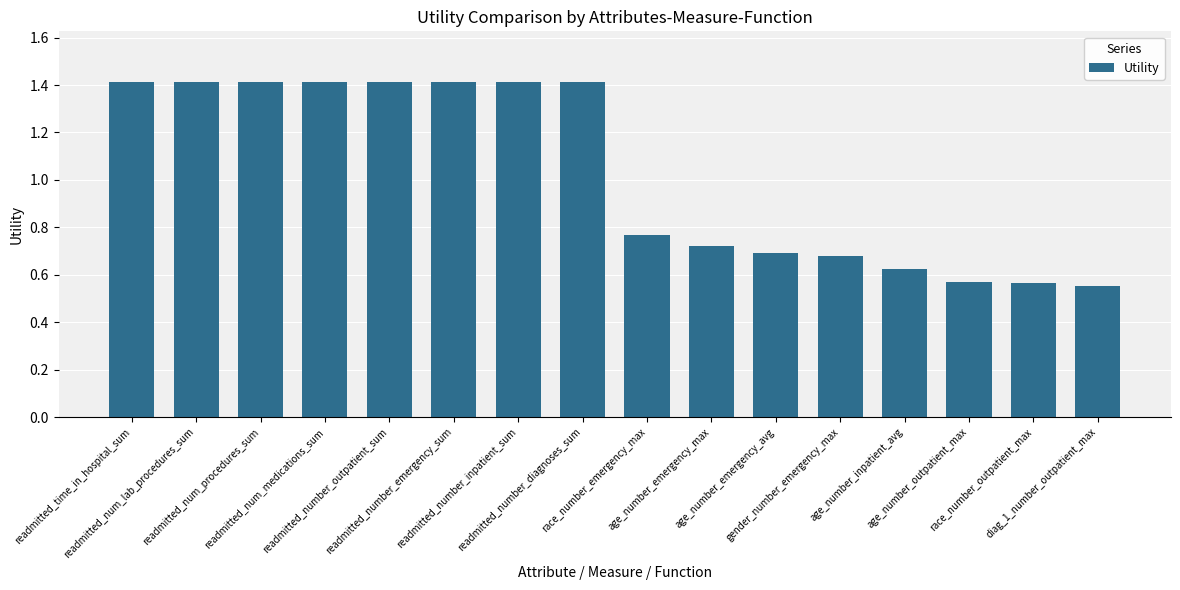

What is the difference between the second highest and second lowest values?

0.9